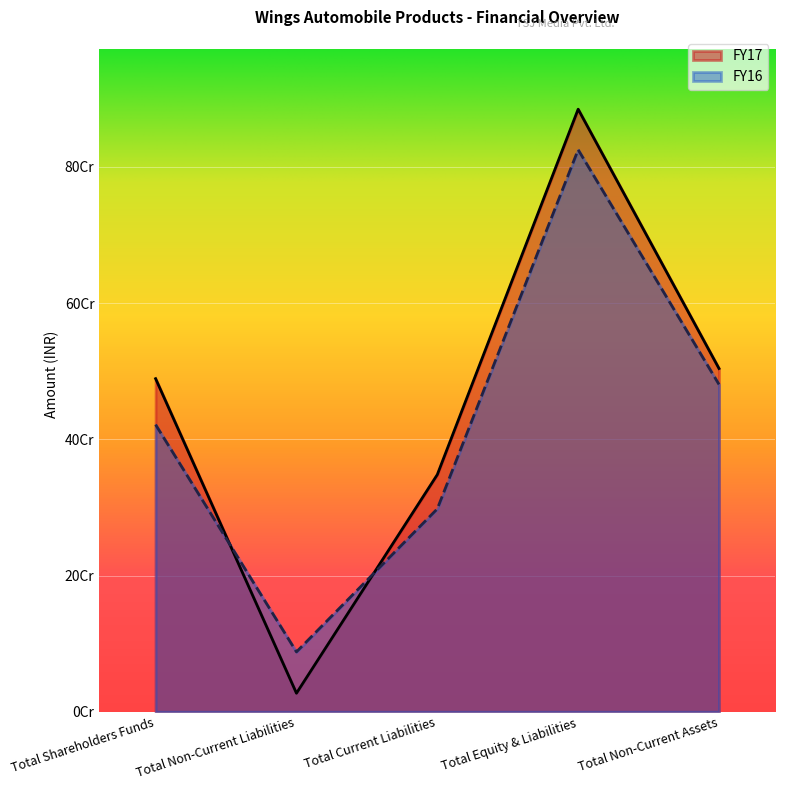

Which has a higher value, Total Non-Current Liabilities or Total Non-Current Assets?

Total Non-Current Assets